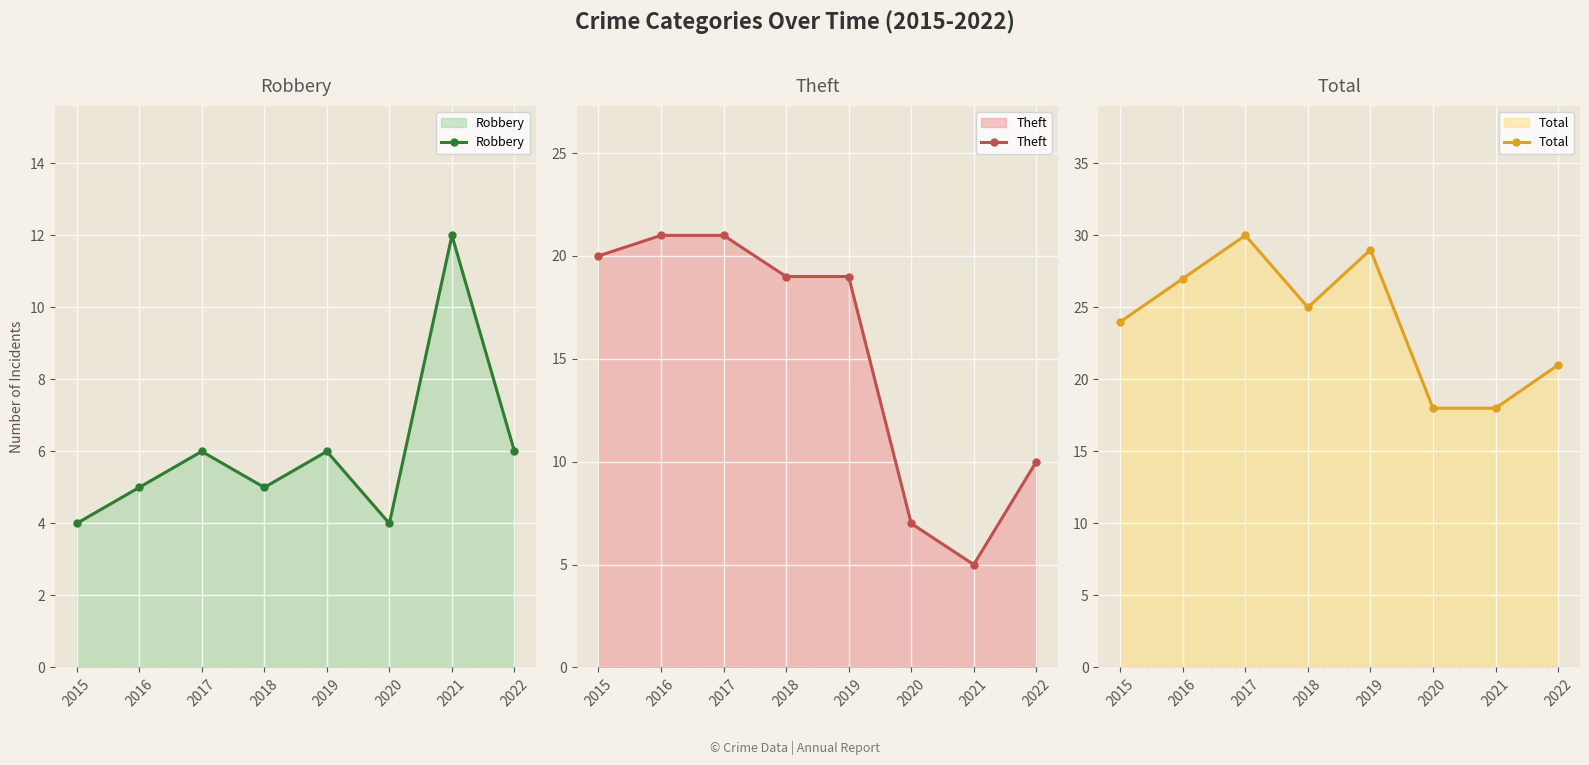

Which series has the largest total across all categories?

Total